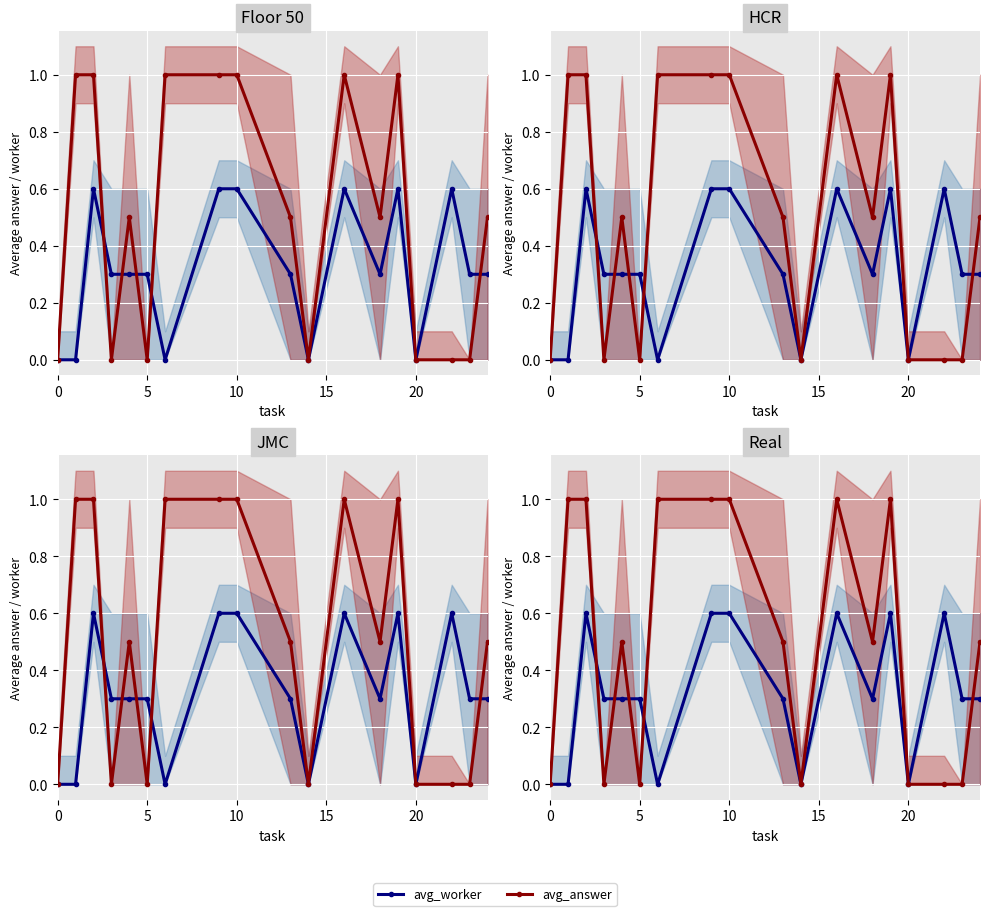

Count the number of categories in the chart.

18